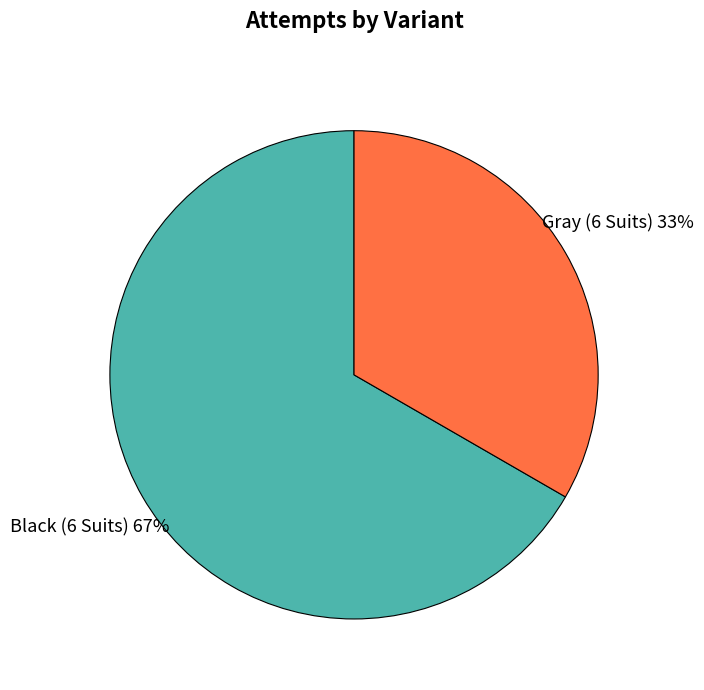

True or false: Black (6 Suits) accounts for 74% of the total.

False